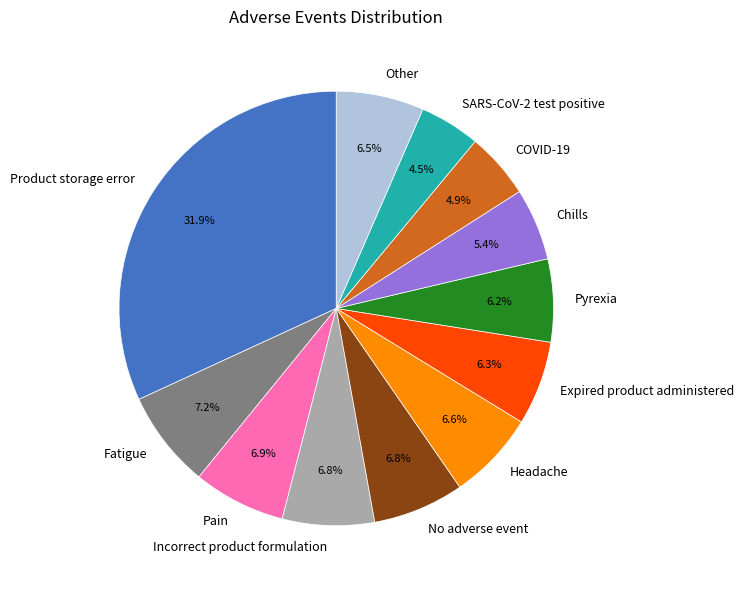

Count the number of slices in the pie.

12